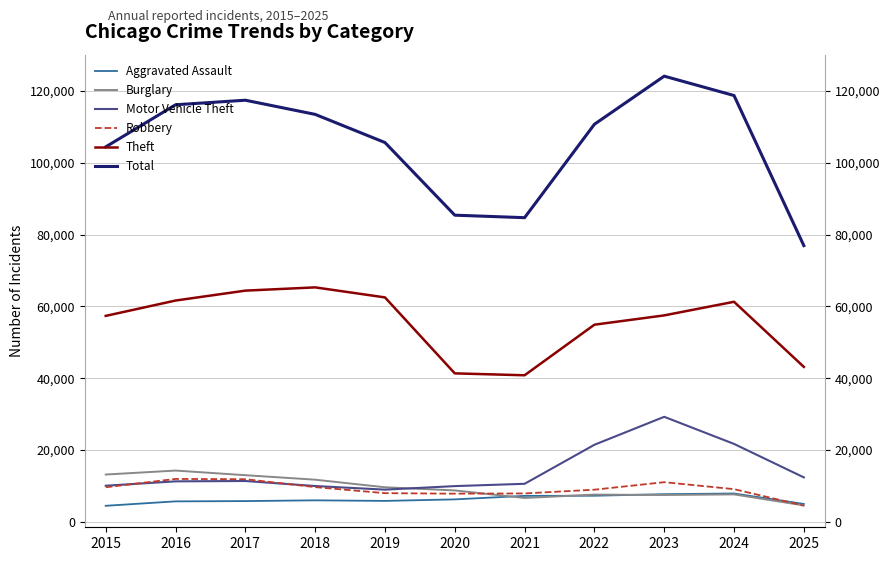

How many categories are shown in the chart?

11